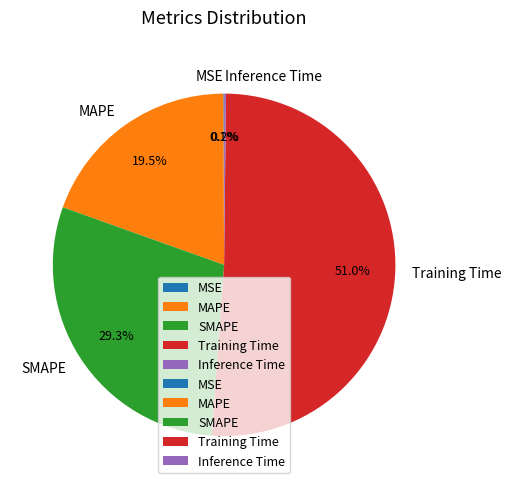

To the nearest percent, what is the difference between the largest and smallest slice percentages?

51%